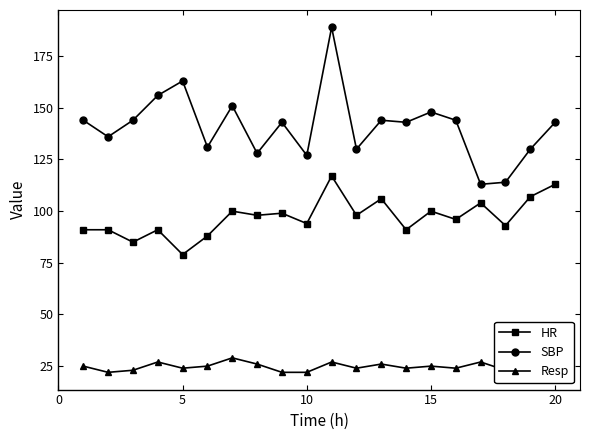

True or false: SBP has more than 0 points higher than both neighbors.

True